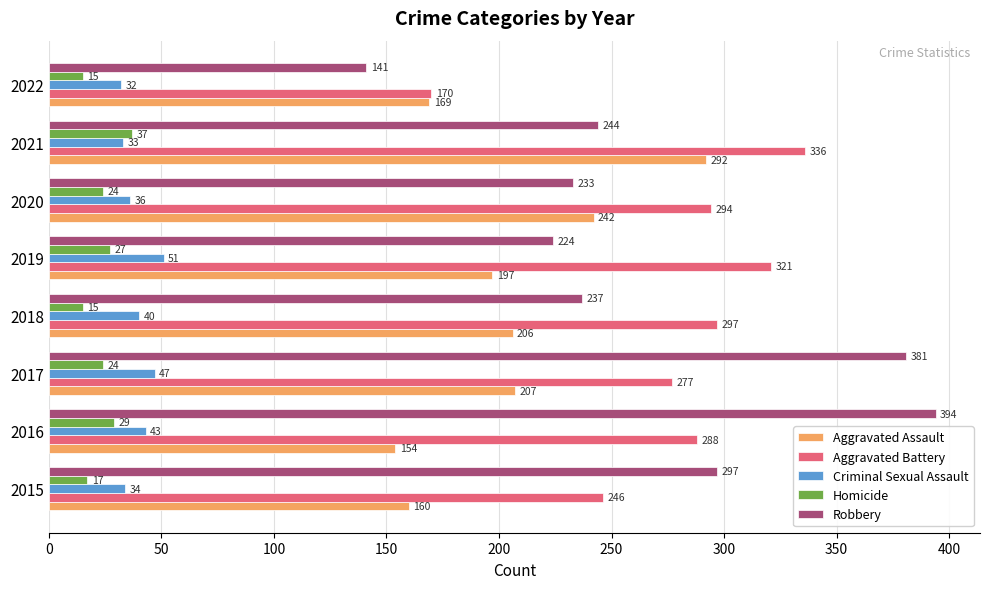

Which series has the widest spread of values?

Robbery